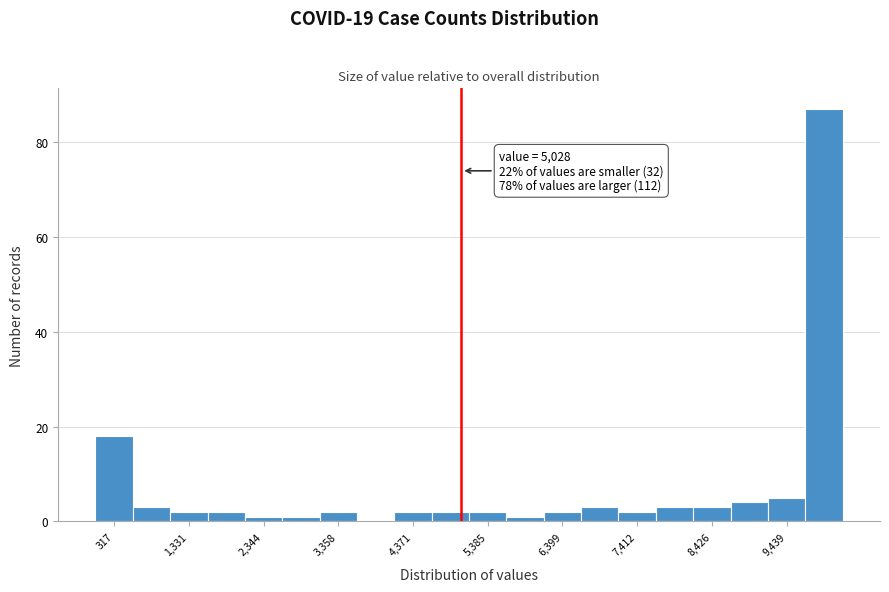

Read against the x-axis, roughly where is the centre of the tallest bar?

10000